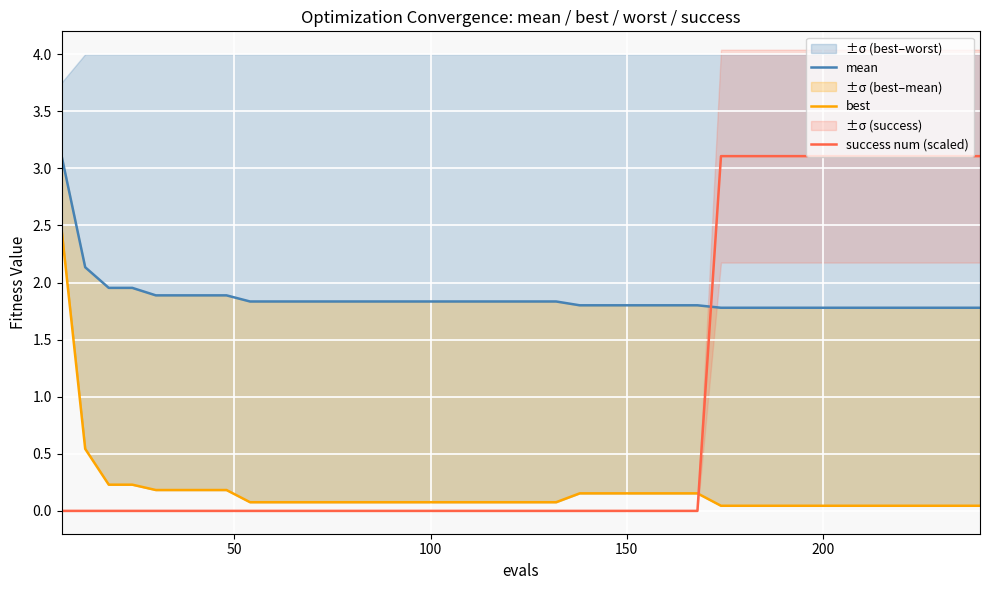

Is this an area chart (filled region under the line)?

No